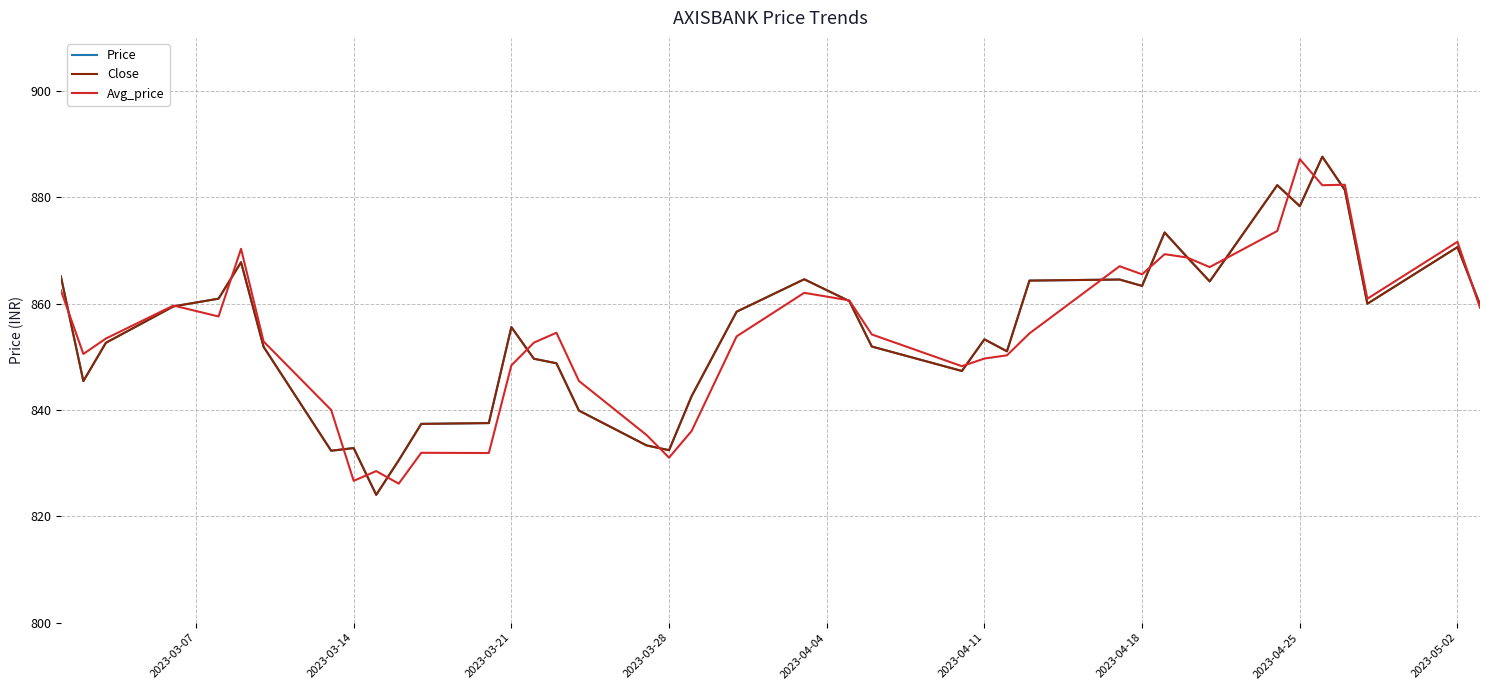

Does the chart have visible grid lines?

Yes